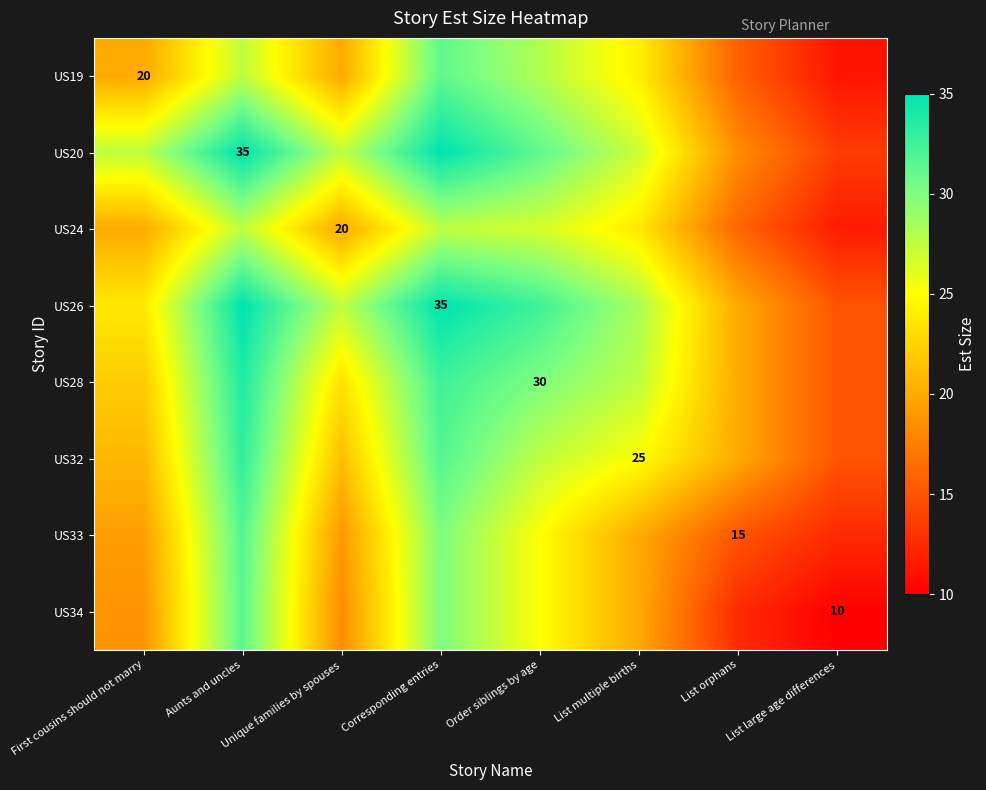

How many values in the US24 series are below 23?

4